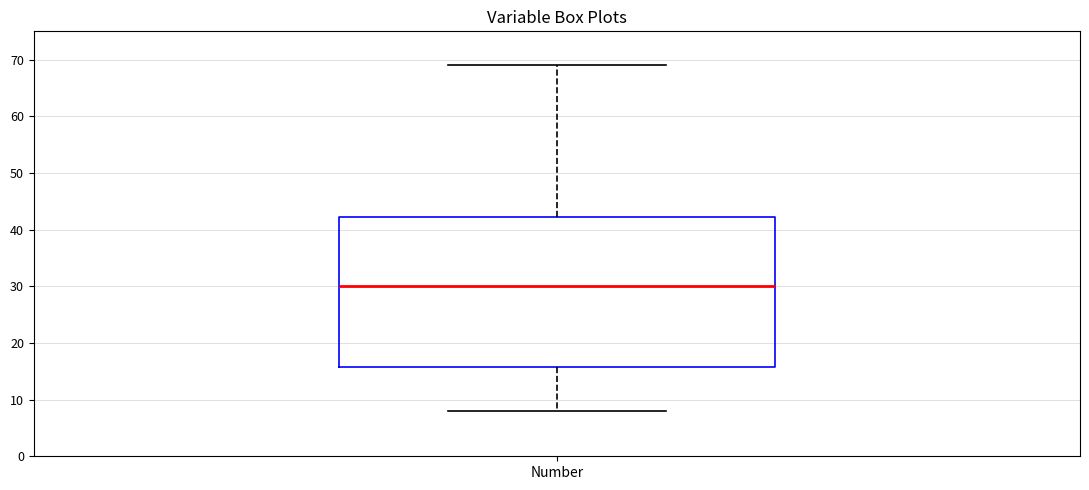

Read this box plot against the y-axis: the position of the median line, the range covered by the box, and the ends of both whiskers. The values are not printed on the chart, so give them approximately, as read against the axis.

median 30, box 16 to 42, whiskers 8 to 69